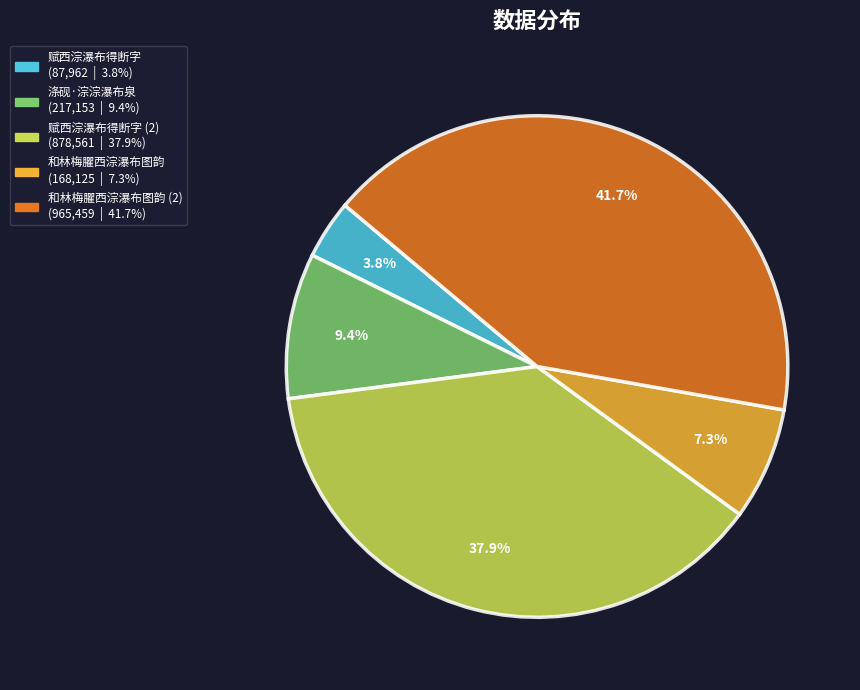

Count the number of slices in the pie.

5